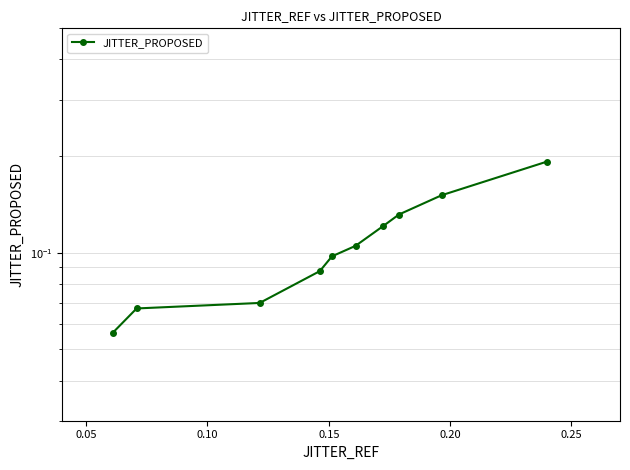

The chart shows a value of 0.0 at 0.10. True or false?

False